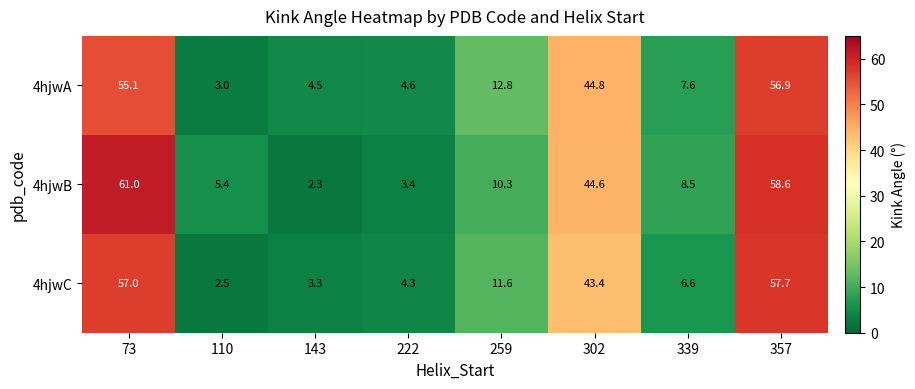

Between 222 and 357, which series saw the biggest shift?

4hjwB